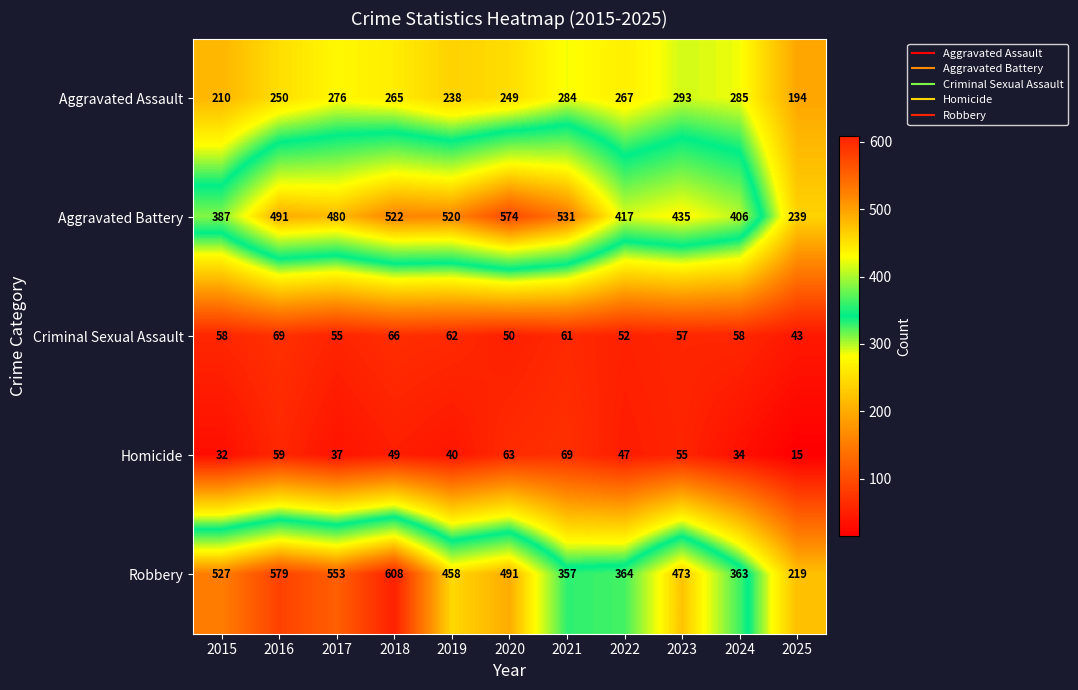

What is the difference between the second highest and minimum values in the Robbery series?

360